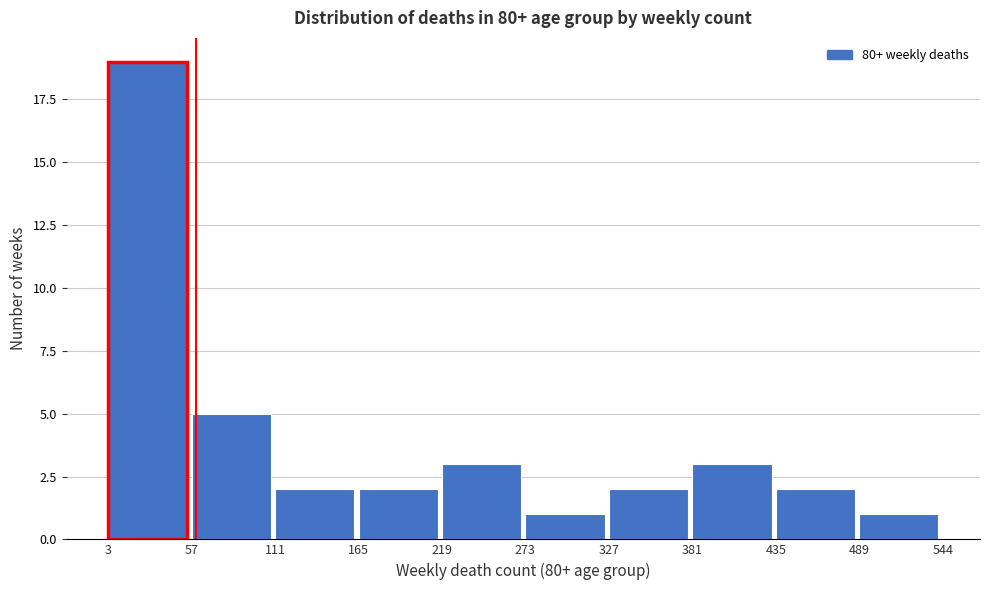

Reading left to right, transcribe this chart: for each bar, give the range it covers on the x-axis and its height. The values are not printed on the chart, so give them approximately, as read against the axis.

3 to 57: 19
57 to 111: 5
111 to 165: 2
165 to 219: 2
219 to 273: 3
273 to 327: 1
327 to 381: 2
381 to 435: 3
435 to 489: 2
489 to 544: 1